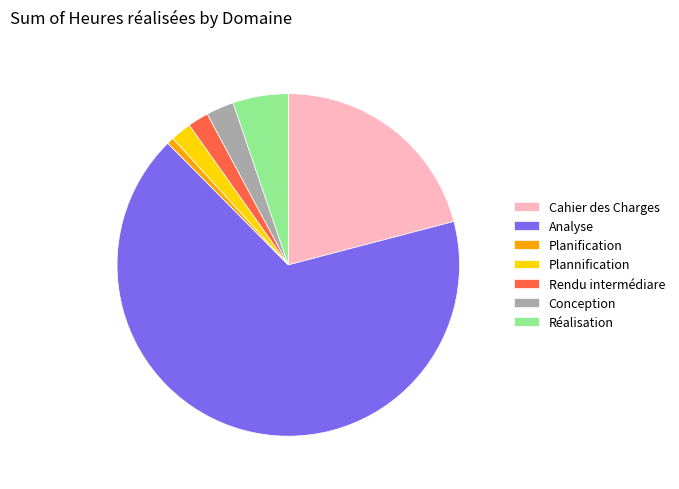

How many segments does this pie chart have?

7